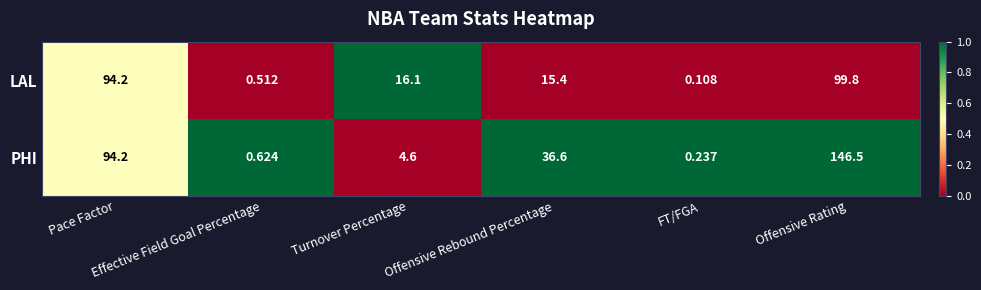

Which series has the largest range (max minus min)?

PHI